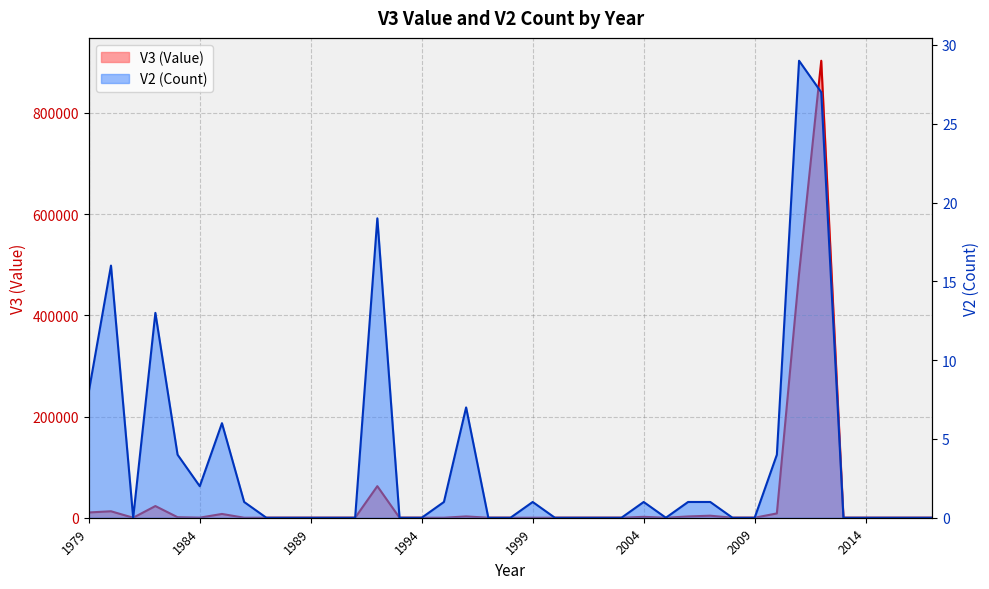

Where is the first local minimum for V3 (Value)?

1981